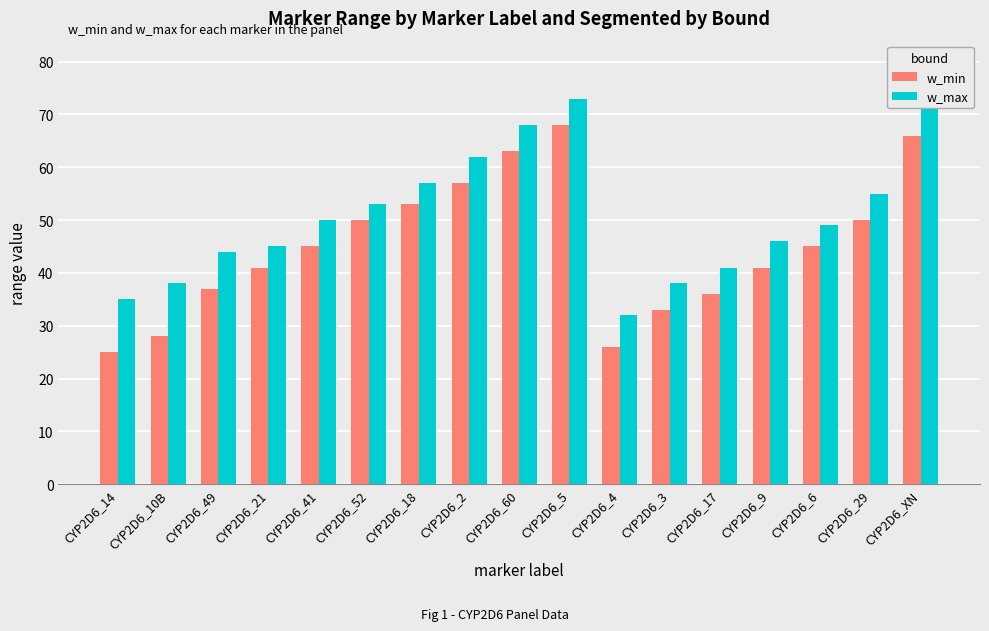

Which series has the largest total across all categories?

w_max